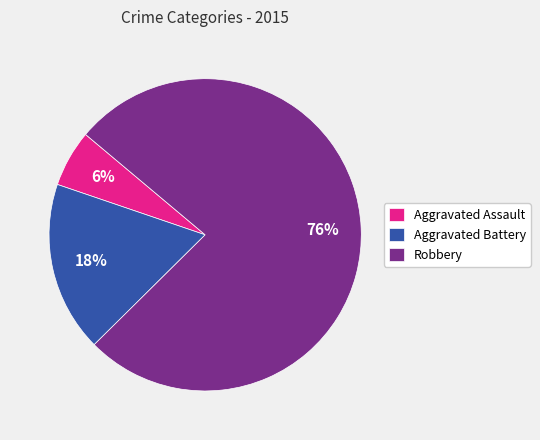

Which has a higher value, Robbery or Aggravated Assault?

Robbery